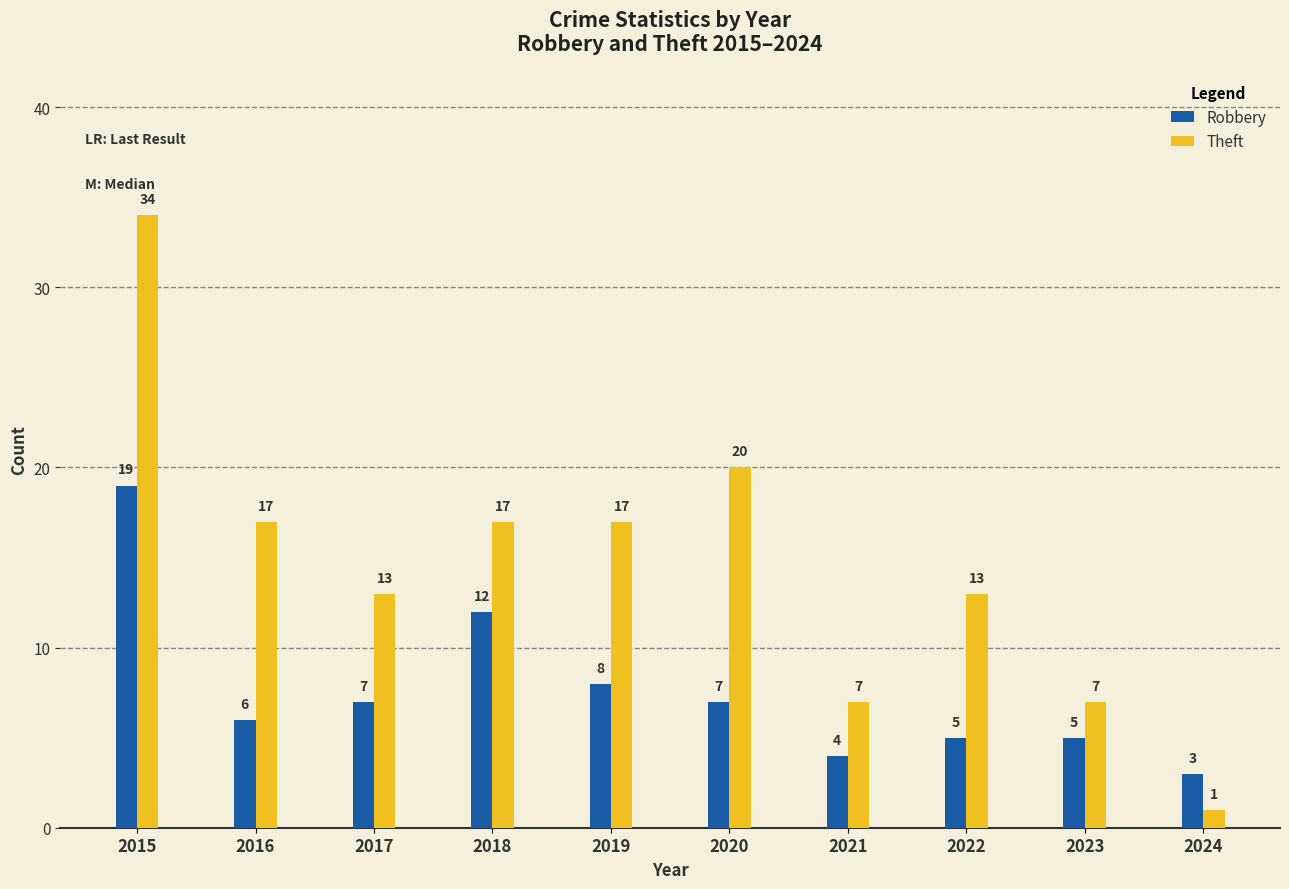

Reading left to right, transcribe all the data shown in this chart.

Robbery: 19	6	7	12	8	7	4	5	5	3
Theft: 34	17	13	17	17	20	7	13	7	1